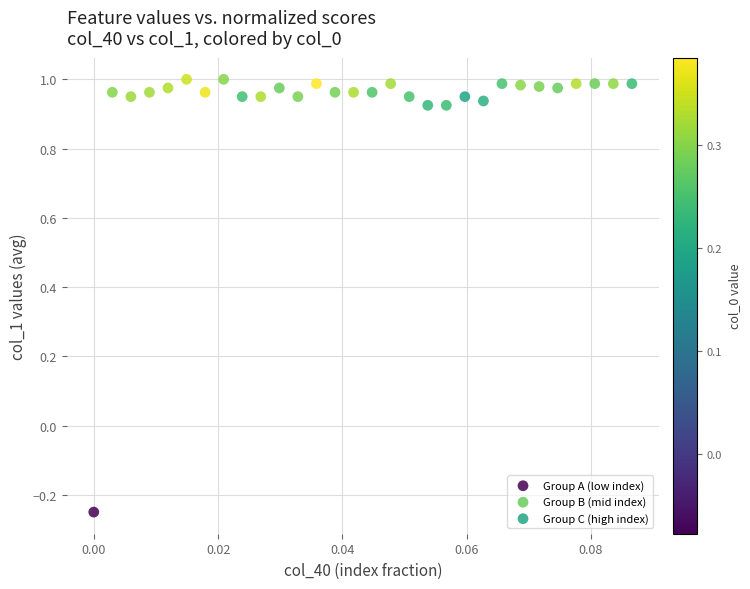

Which series has the widest spread of Y values?

Group A (low index)